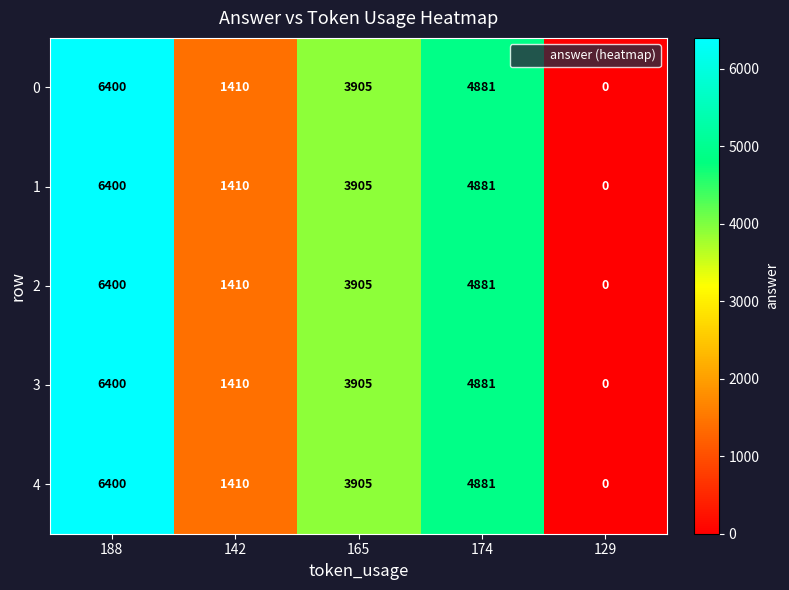

Is the value of 0 at 174 greater than the value of 1 at 188?

No